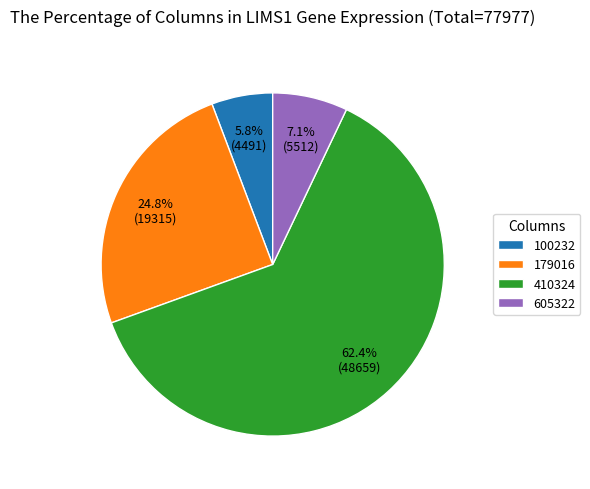

How many segments does this pie chart have?

4